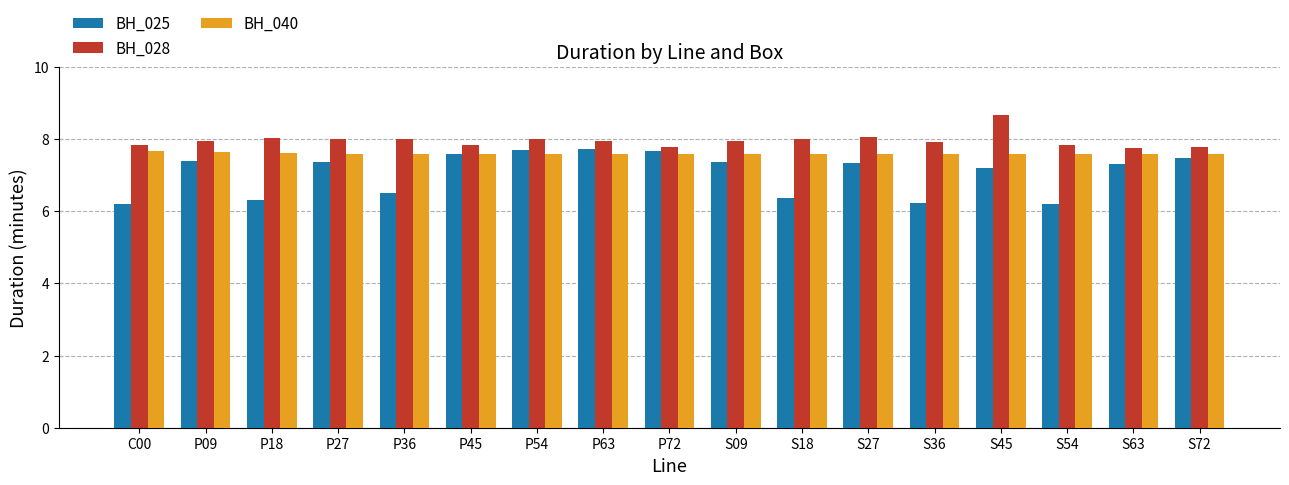

What is the label of the 6th bar from the left?

P45